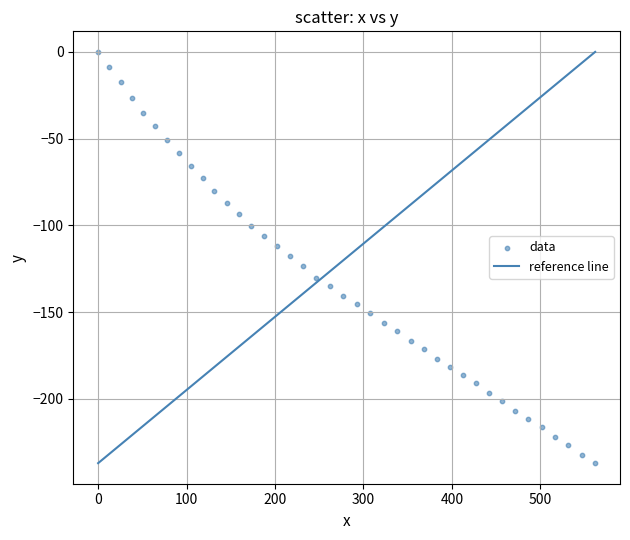

What is the range of X values (max minus min)?

562.1